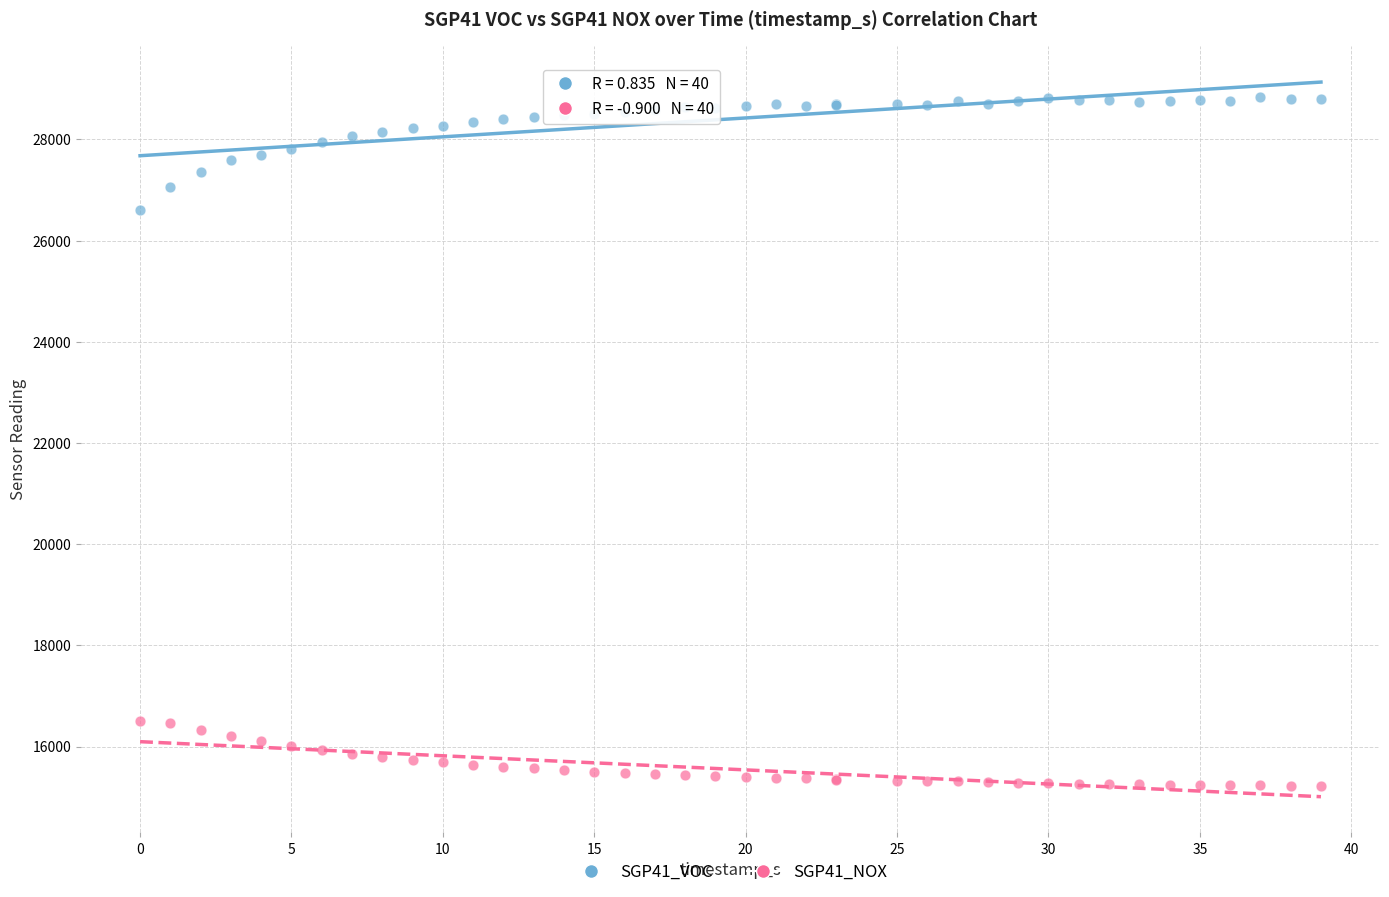

What are all the series names shown in the legend?

SGP41_VOC, SGP41_NOX